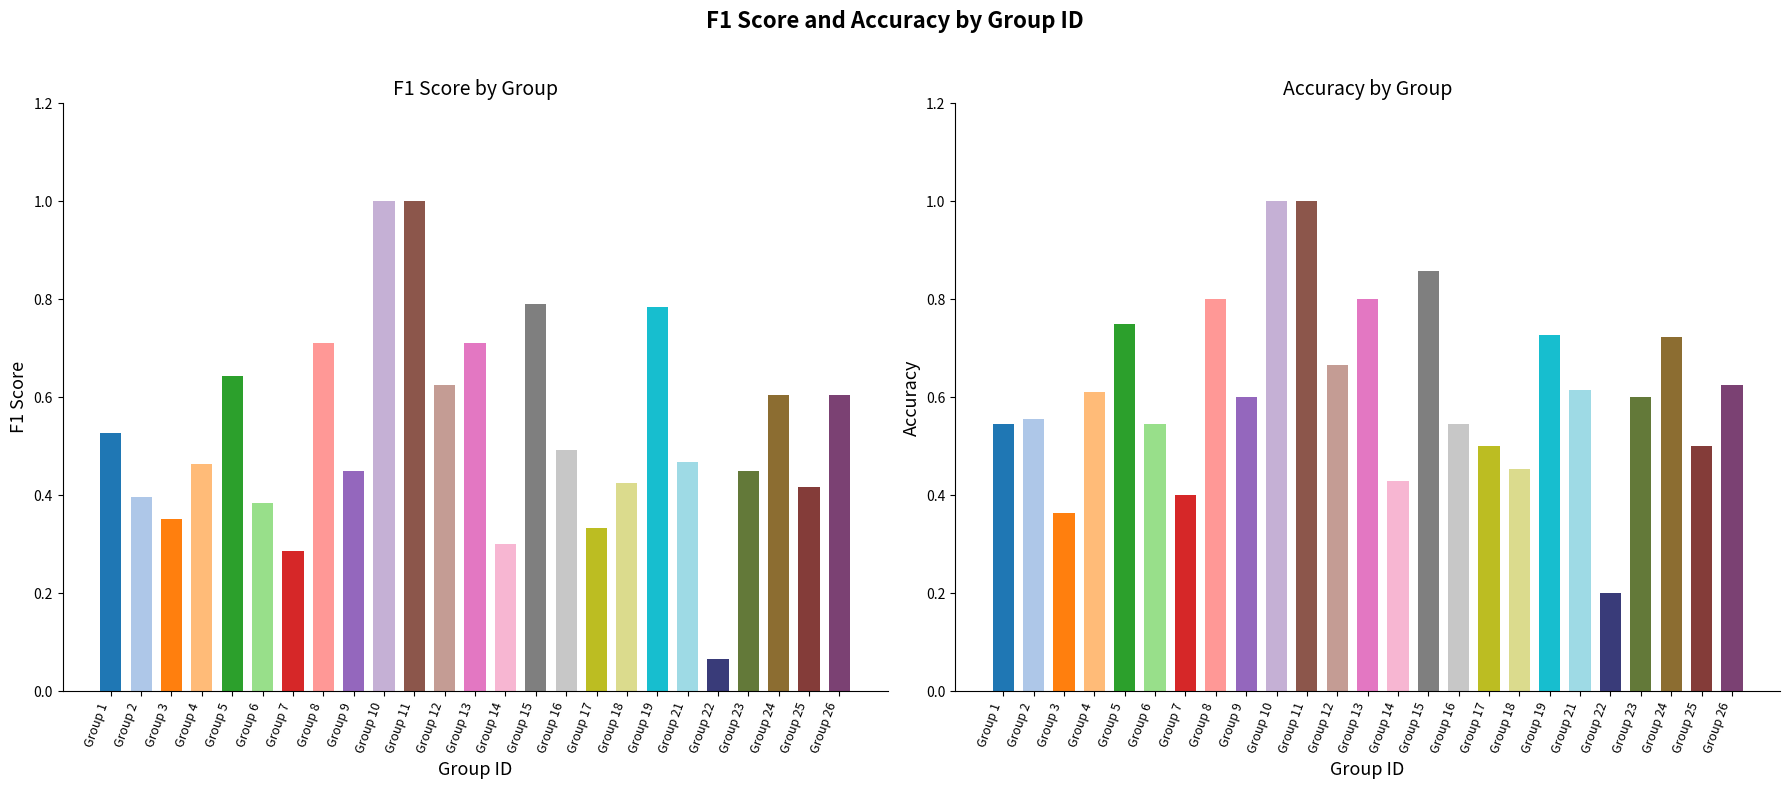

Reading right to left, extract all data points from this chart.

f1: 0.6	0.4	0.6	0.5	0.1	0.5	0.8	0.4	0.3	0.5	0.8	0.3	0.7	0.6	1.0	1.0	0.5	0.7	0.3	0.4	0.6	0.5	0.4	0.4	0.5
accuracy: 0.6	0.5	0.7	0.6	0.2	0.6	0.7	0.5	0.5	0.5	0.9	0.4	0.8	0.7	1.0	1.0	0.6	0.8	0.4	0.5	0.8	0.6	0.4	0.6	0.5